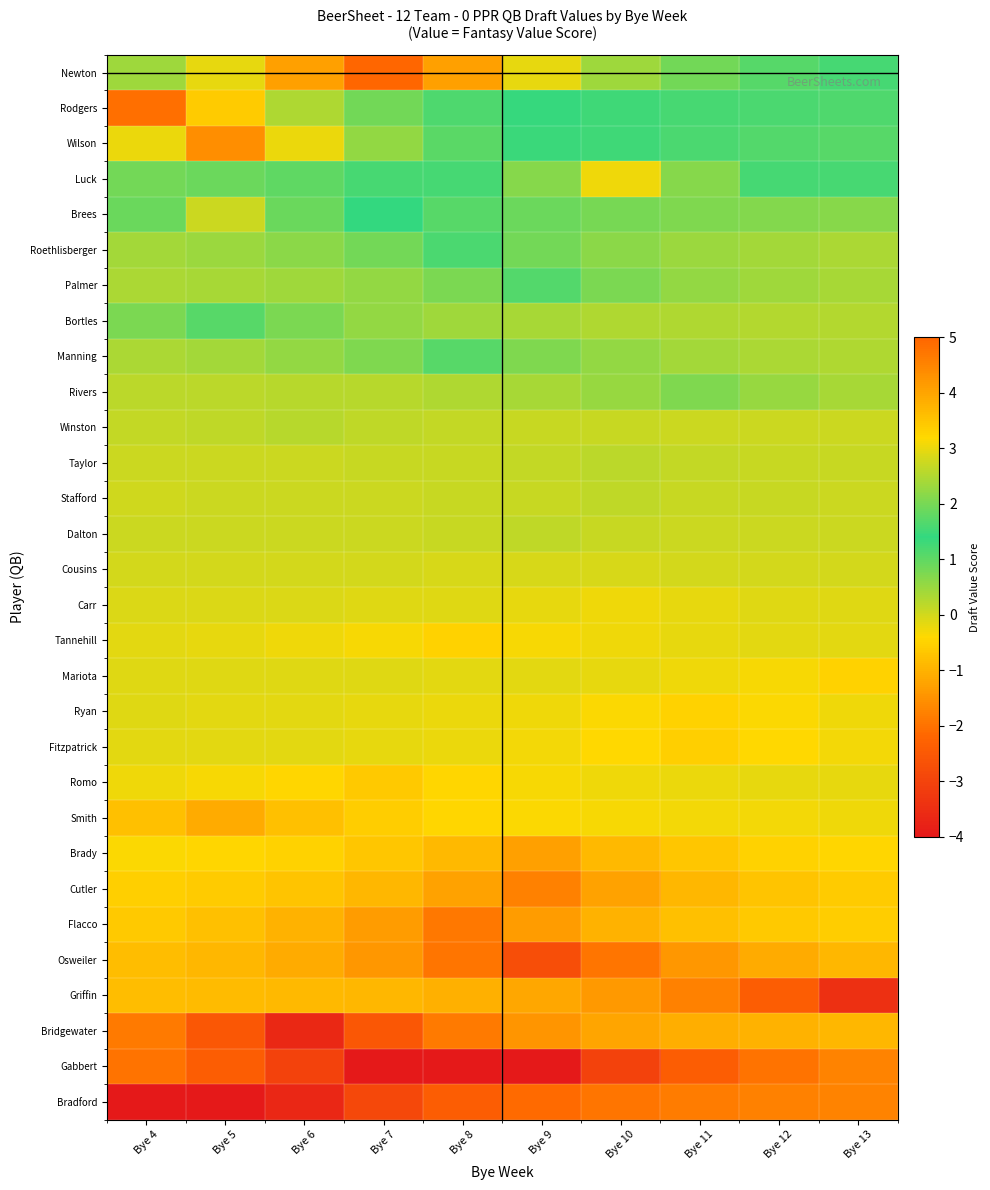

What is the difference between the highest and lowest values at Bye 10?

6.1